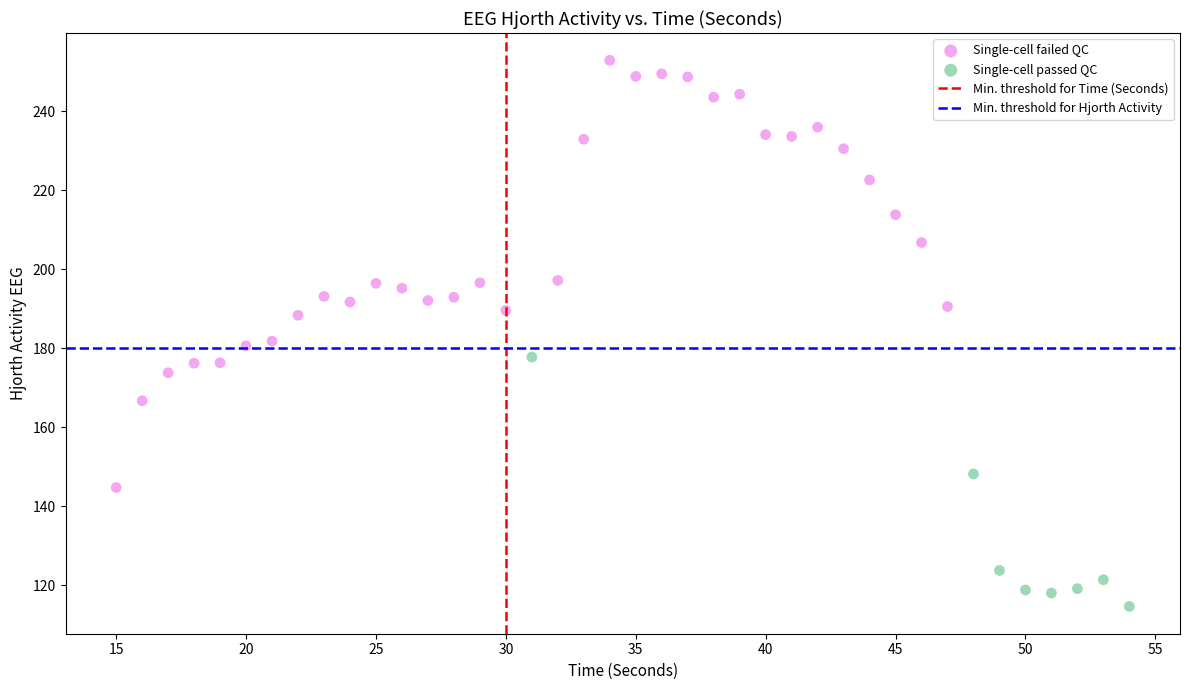

Which series has the widest spread of Y values?

Single-cell failed QC